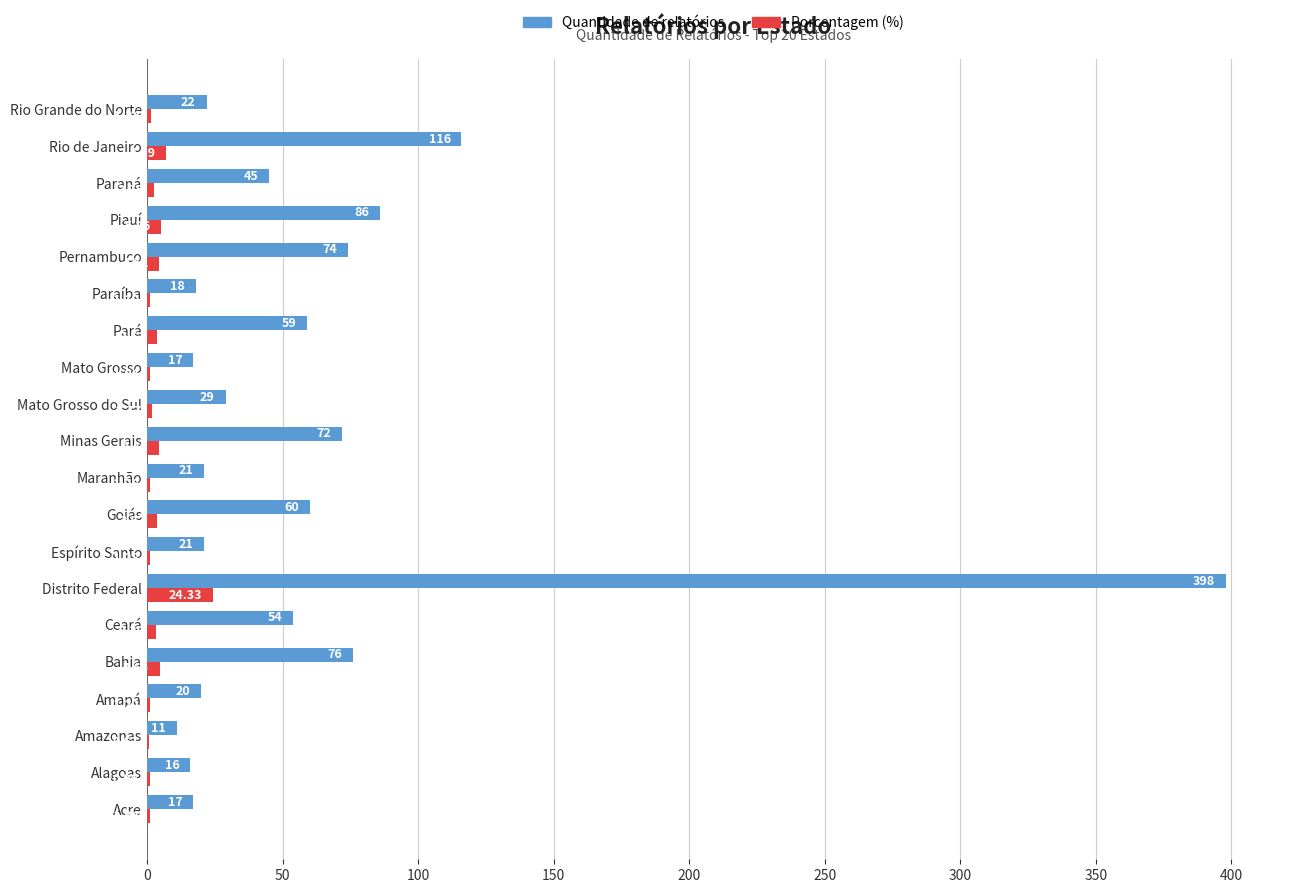

Is the value of Porcentagem (%) at Espírito Santo greater than the value of Quantidade de relatórios at Mato Grosso?

No